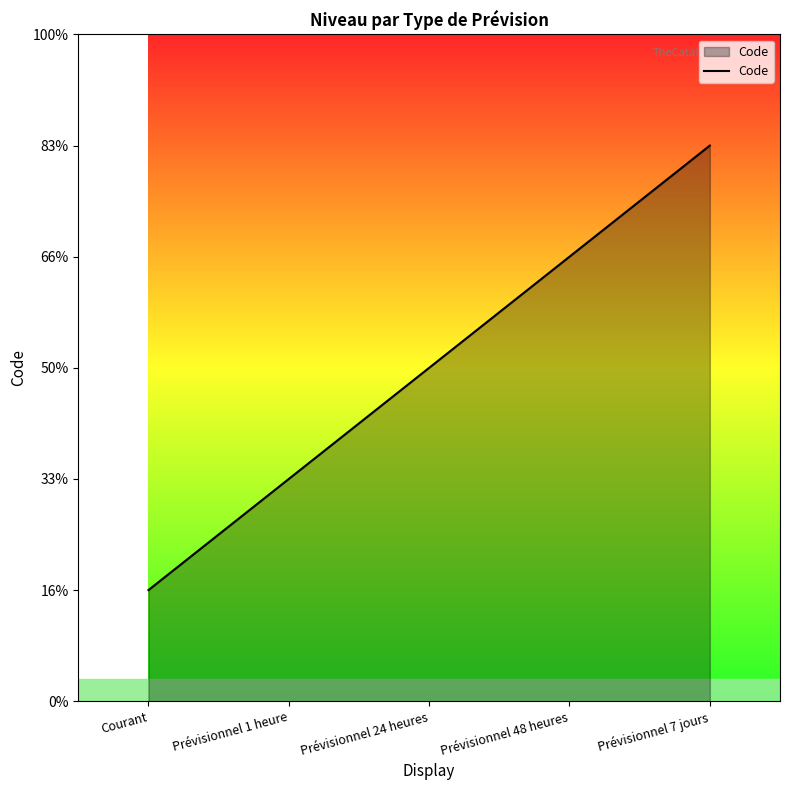

Does the chart display data point markers on the line(s)?

No